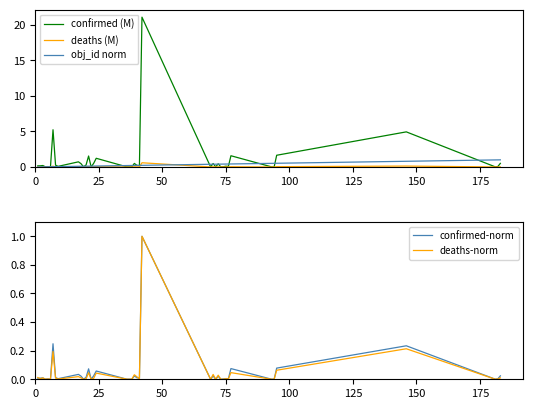

What is the highest value of the deaths (M) series?

0.6